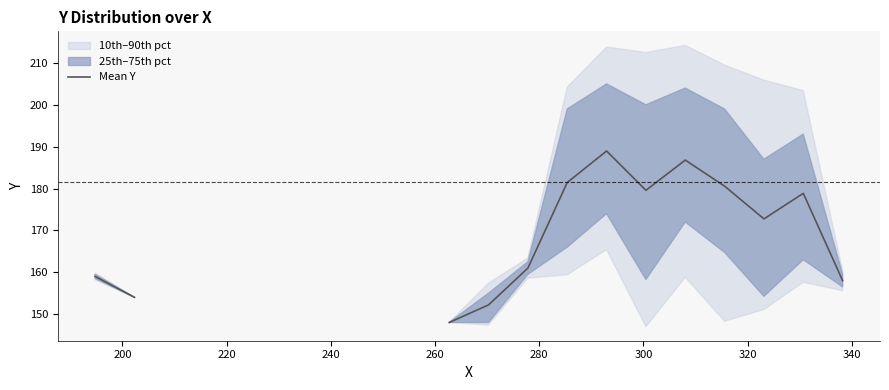

True or false: there are more than 1 points higher than both neighbors.

True